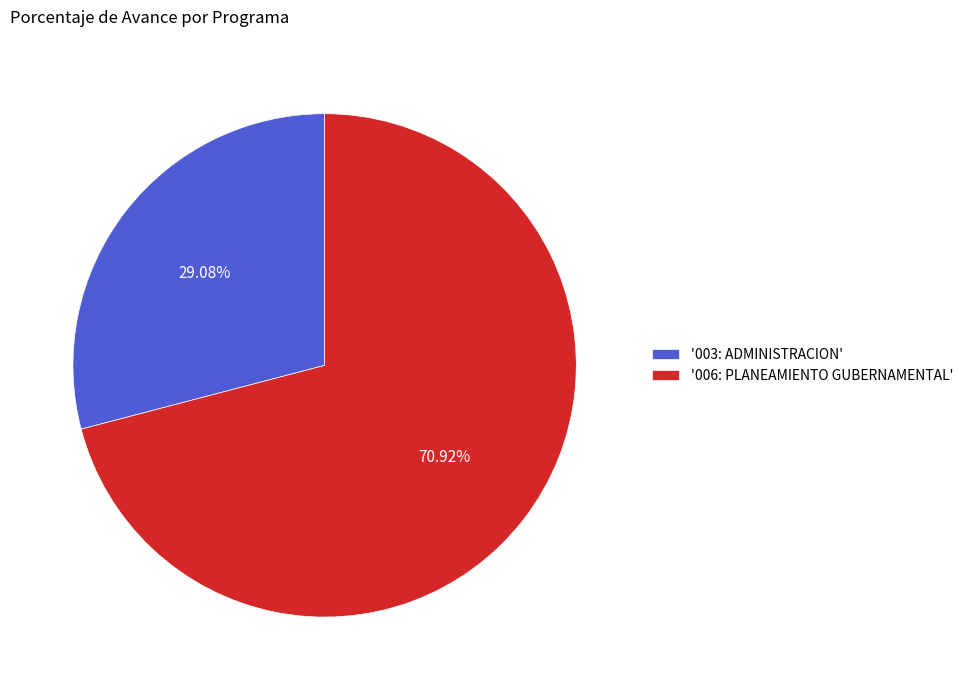

Is the sum of '006: PLANEAMIENTO GUBERNAMENTAL' and '003: ADMINISTRACION' greater than half?

Yes